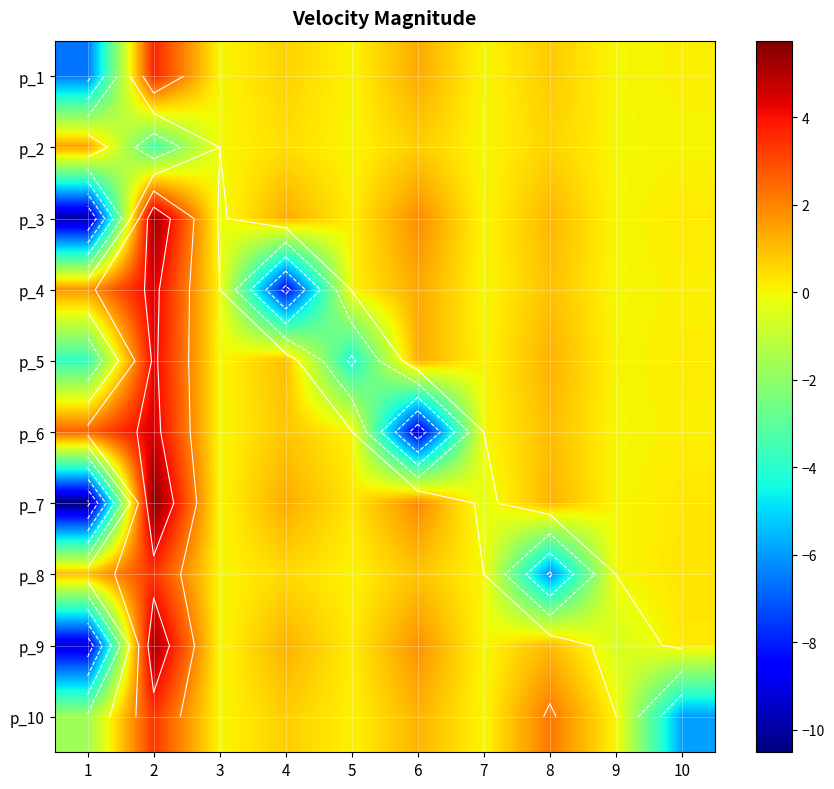

Which series has the largest range (max minus min)?

p_7